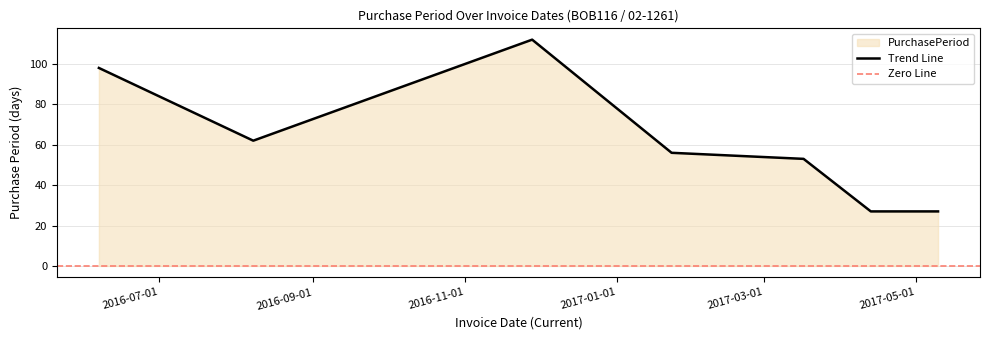

Between 2017-03-17 and 2017-05-10, which is larger?

2017-03-17